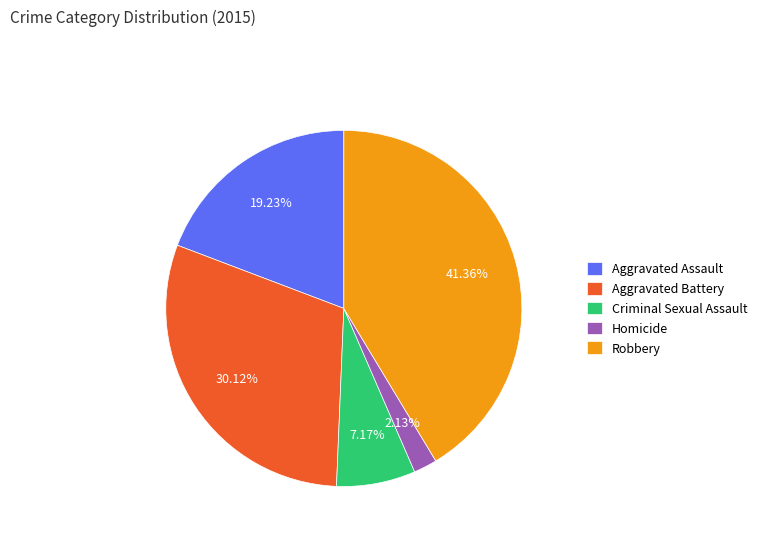

Approximately how many times larger is the value at Robbery compared to Aggravated Battery?

1.4